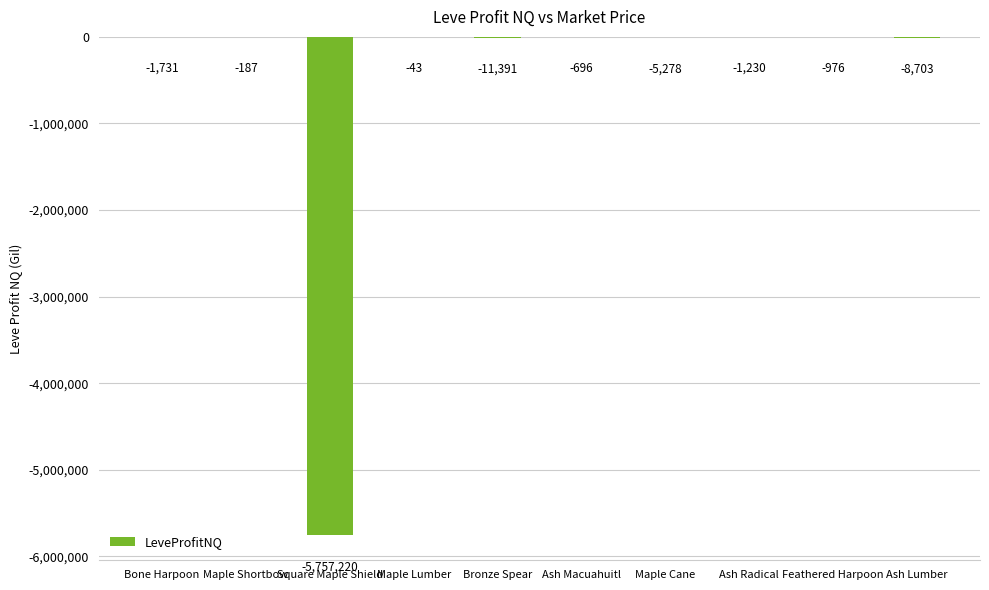

Is it true that the value at Bone Harpoon is -1731.3?

True